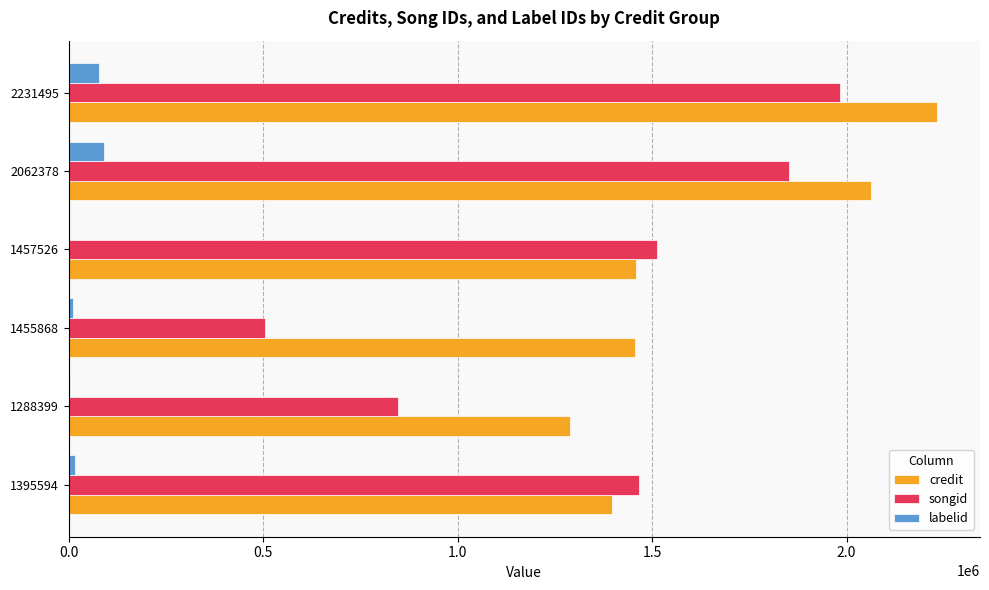

Between 1455868 and 2231495, which series saw the biggest shift?

songid